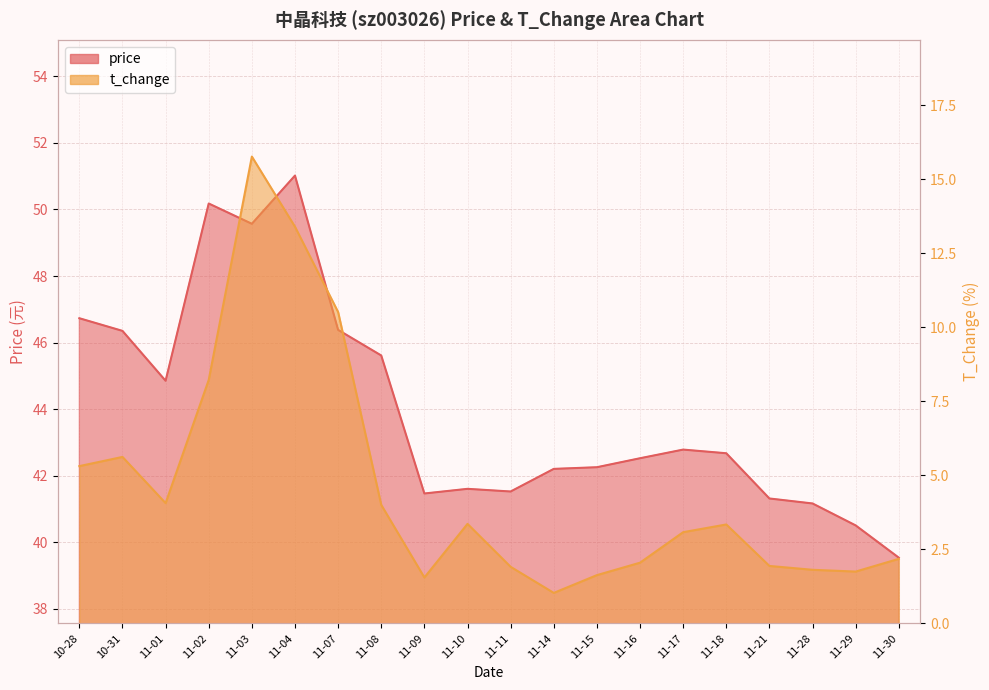

In t_change, how many points are lower than both neighbors (excluding endpoints)?

4